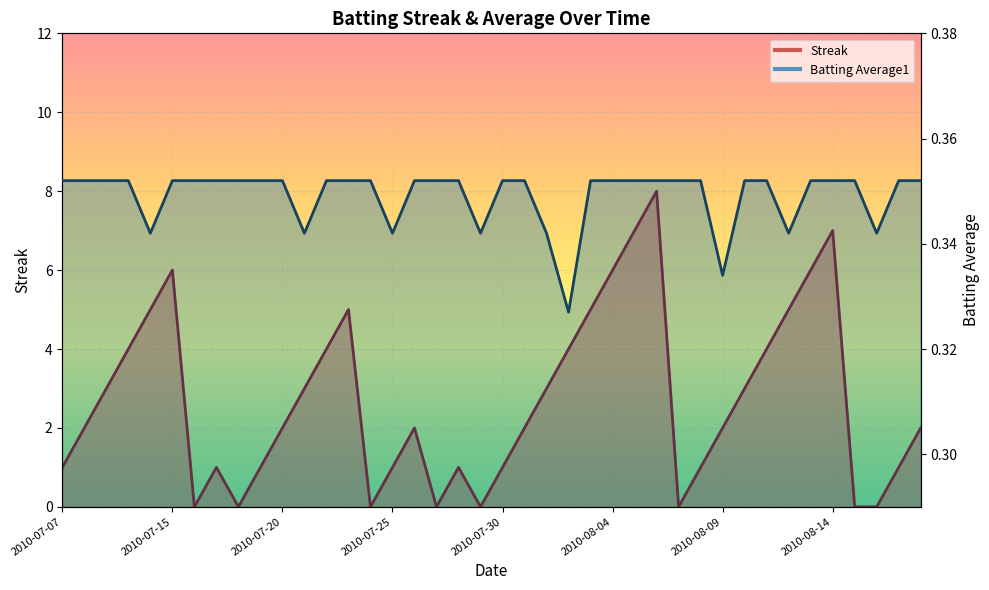

What is the lowest value of the Batting Average1 series?

0.3